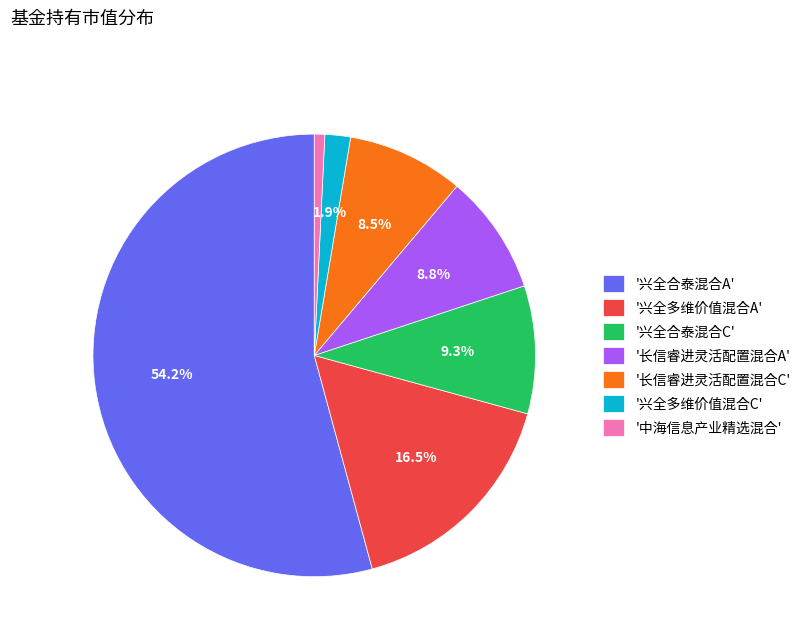

Which category has the biggest portion of the pie?

'兴全合泰混合A'